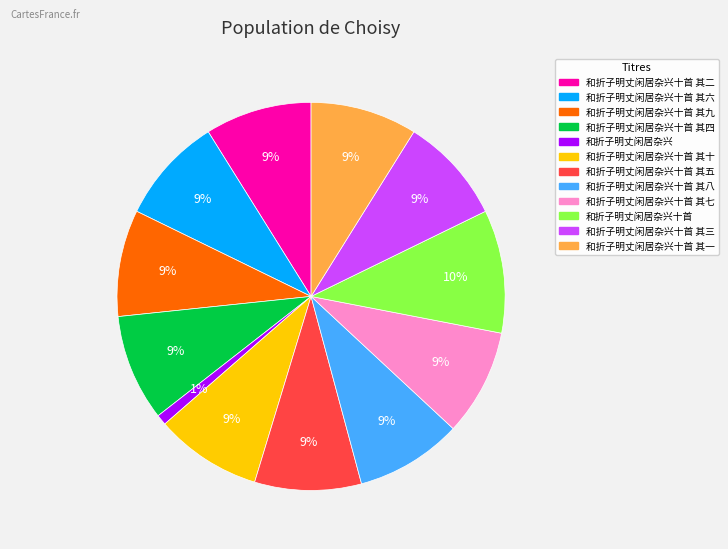

Approximately how many times larger is the value at 和折子明丈闲居杂兴十首 其十 compared to 和折子明丈闲居杂兴十首 其六?

1.0